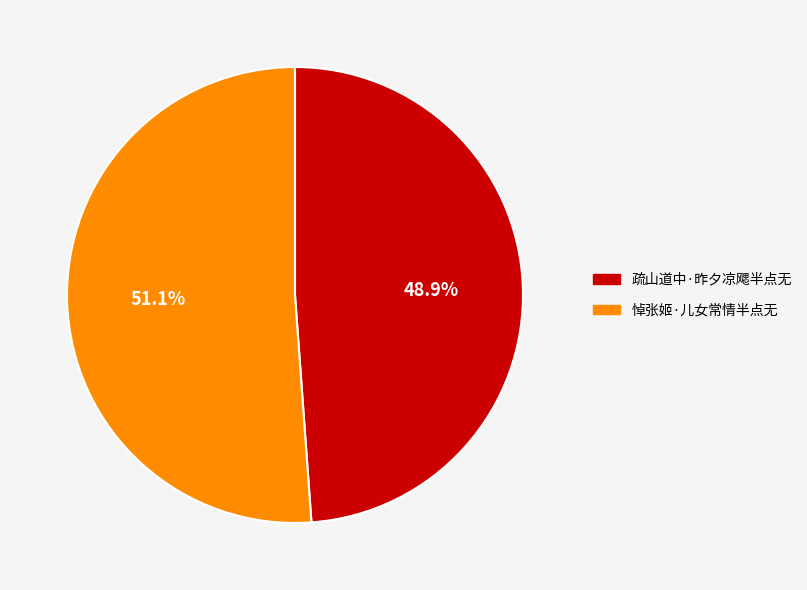

How much of the chart is everything except 疏山道中·昨夕凉飔半点无?

51.1%